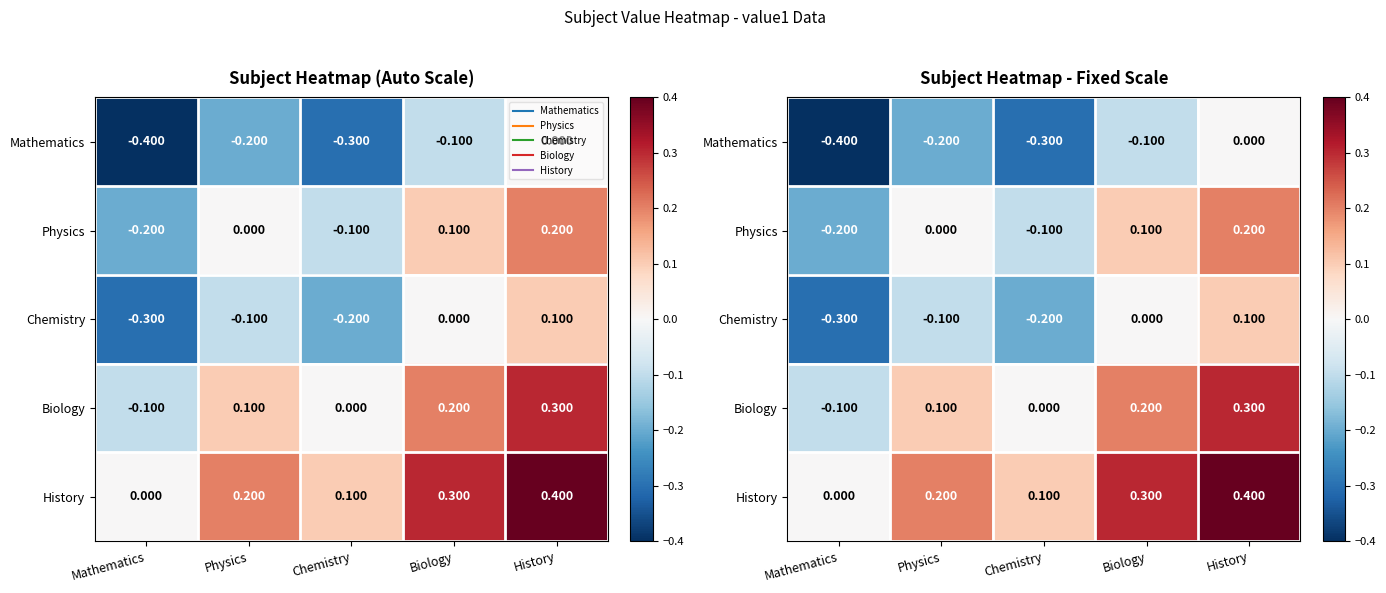

What is the average value of the Mathematics series?

-0.2